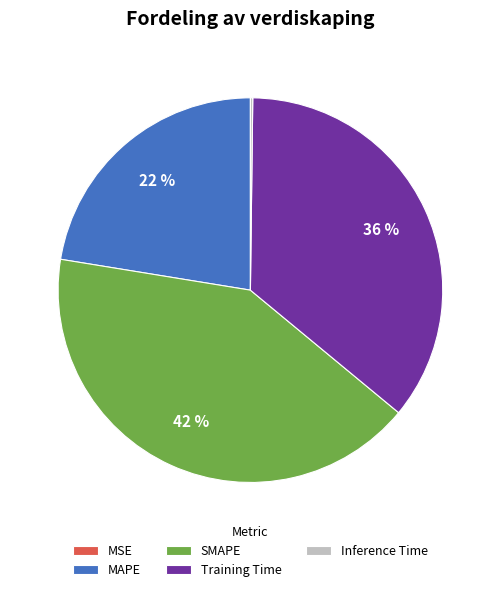

Approximately how many times larger is the value at MAPE compared to SMAPE?

0.5